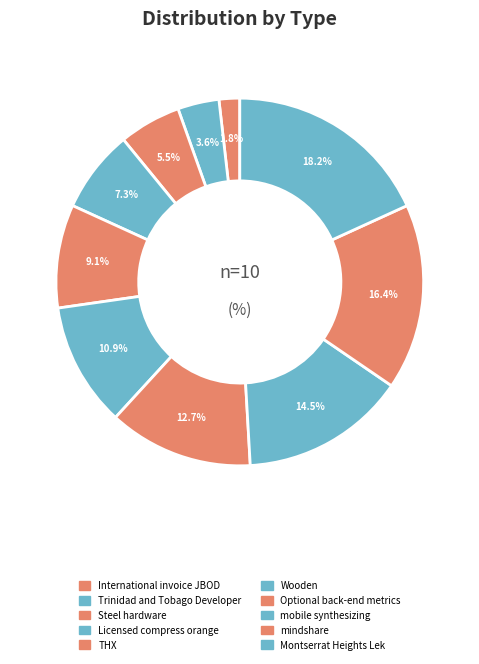

Count the number of slices in the pie.

10